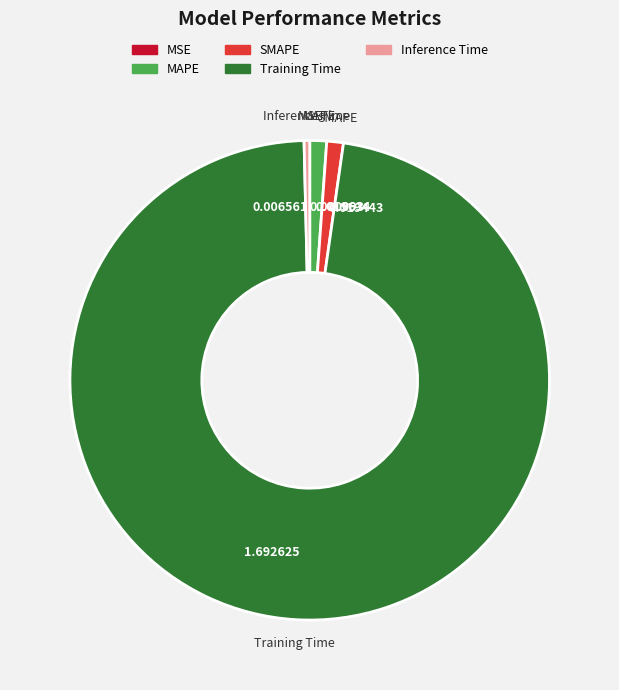

Do SMAPE and MAPE together represent more than half of the pie?

No